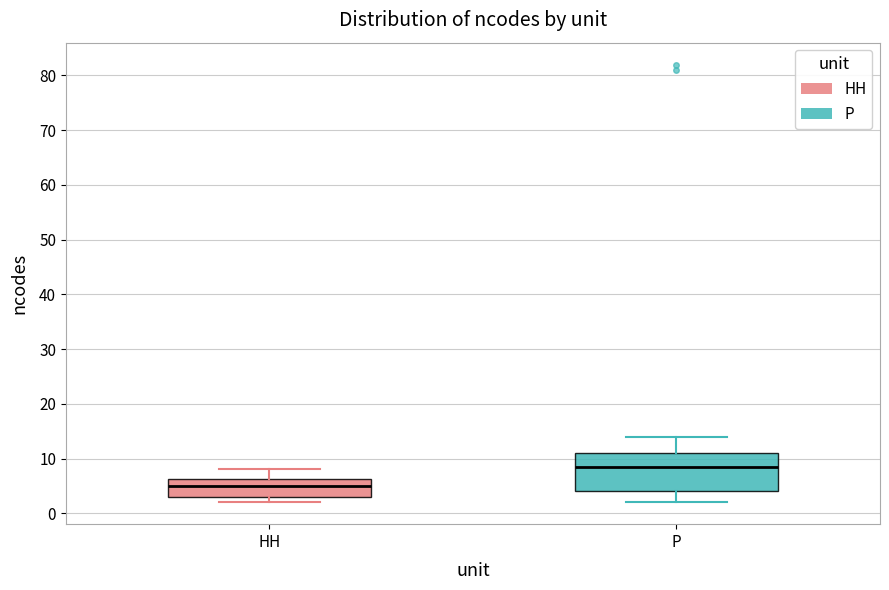

Where is the lower edge of the box for HH on the y-axis? The values are not printed on the chart, so give them approximately, as read against the axis.

3